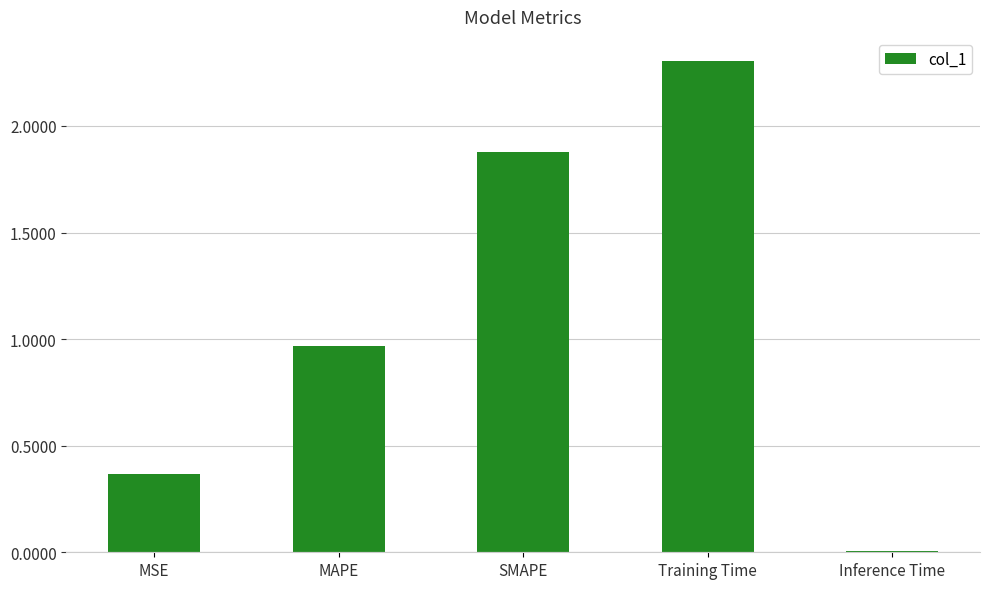

List the labels in order of value, smallest first.

Inference Time, MSE, MAPE, SMAPE, Training Time